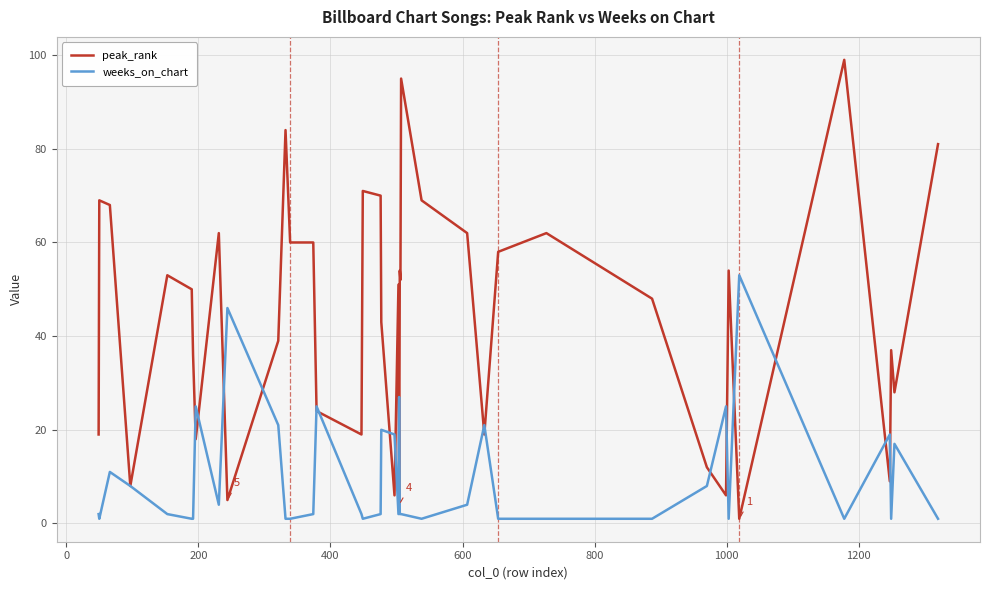

Rank the series by their average value, from lowest to highest.

weeks_on_chart, peak_rank